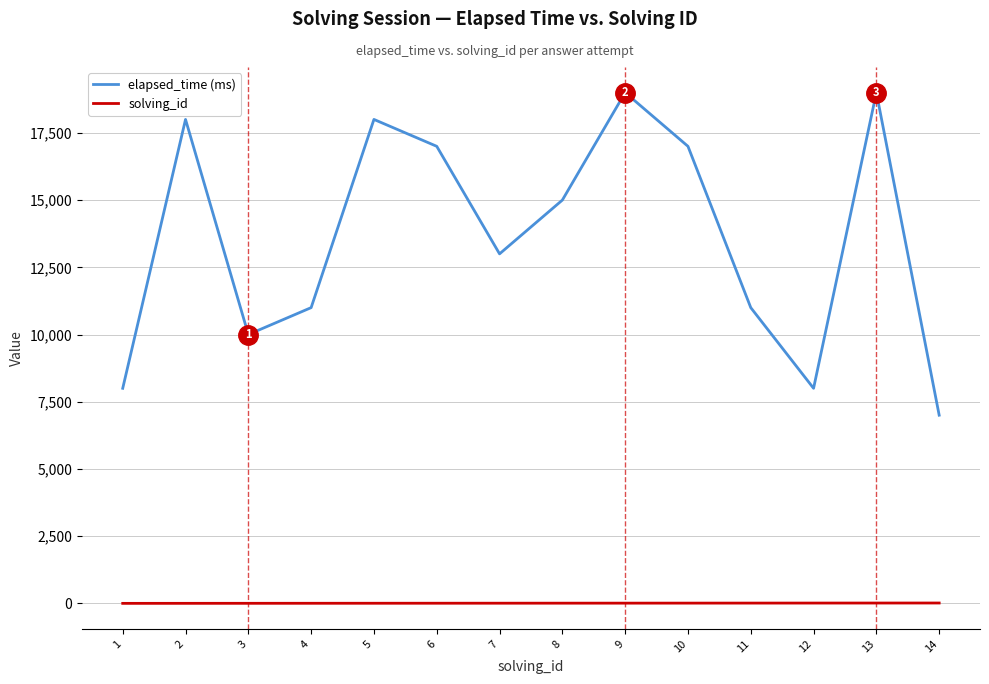

Is the value of solving_id at 13 greater than the value of elapsed_time (ms) at 2?

No